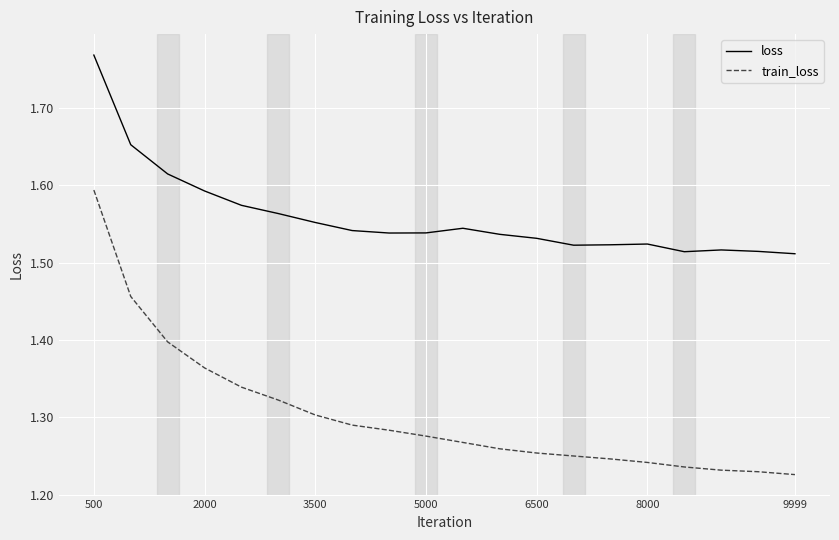

What is the difference between the maximum and minimum values in the train_loss series?

0.4